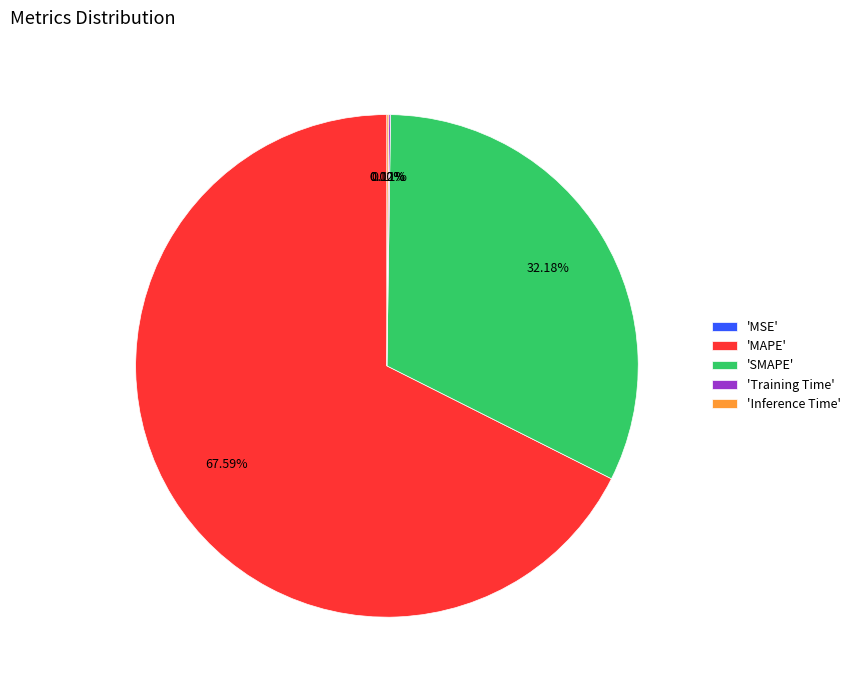

What is the largest slice in the pie chart?

'MAPE'